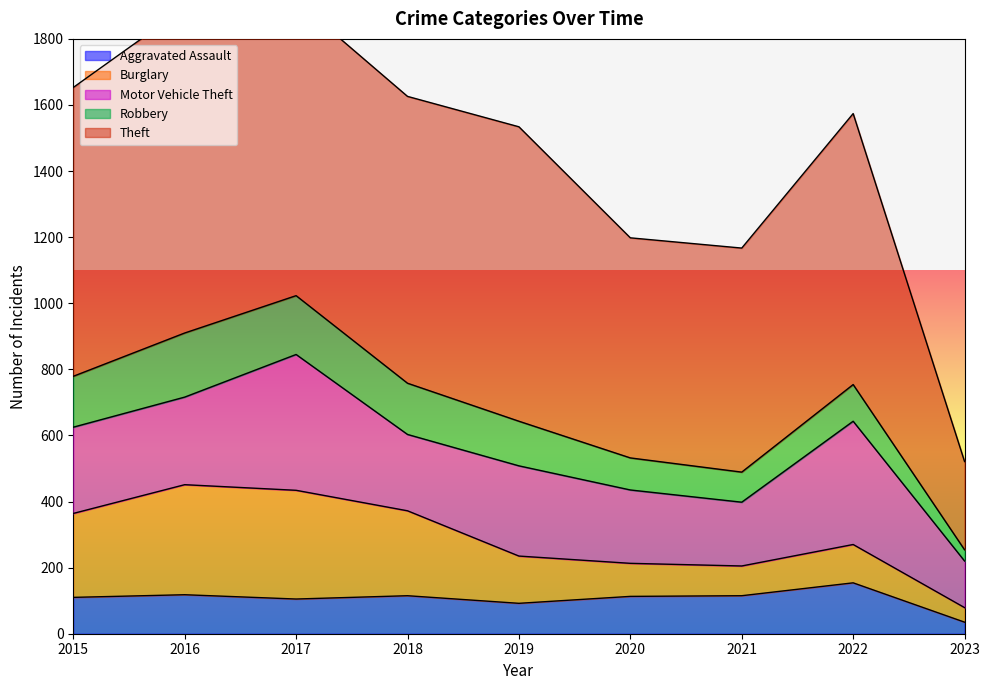

Does the chart have visible grid lines?

No